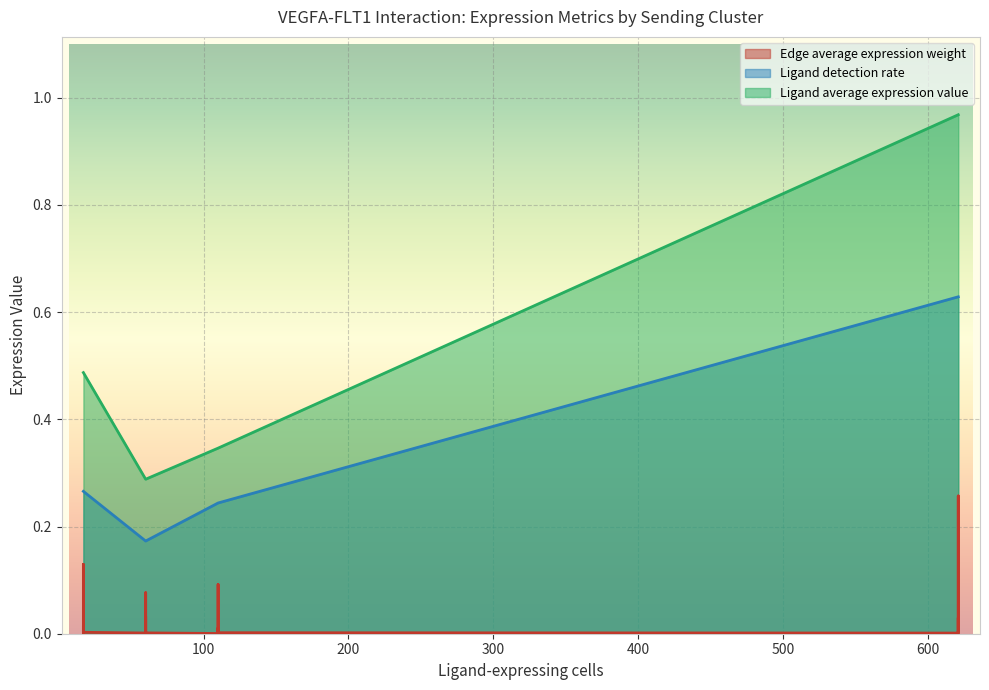

The Edge average expression weight series shows 0.0 at DC->DC. True or false?

True